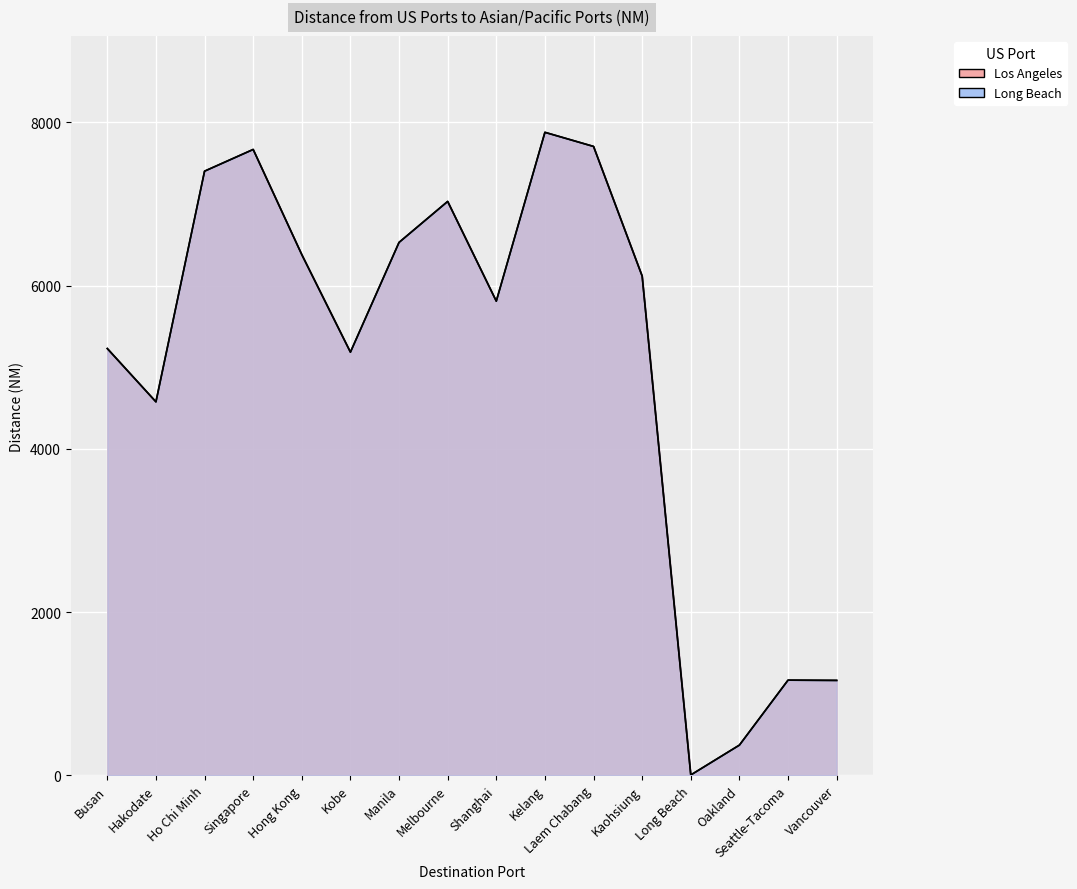

What is the maximum value shown in the chart?

7879